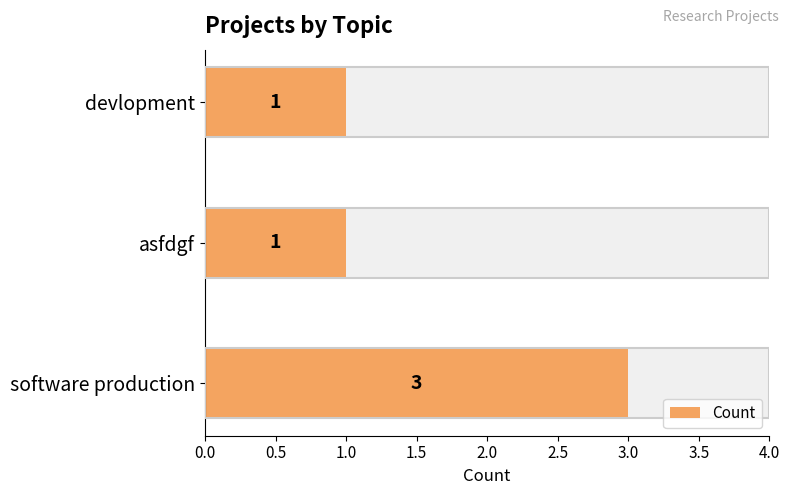

What is the greatest value displayed?

3